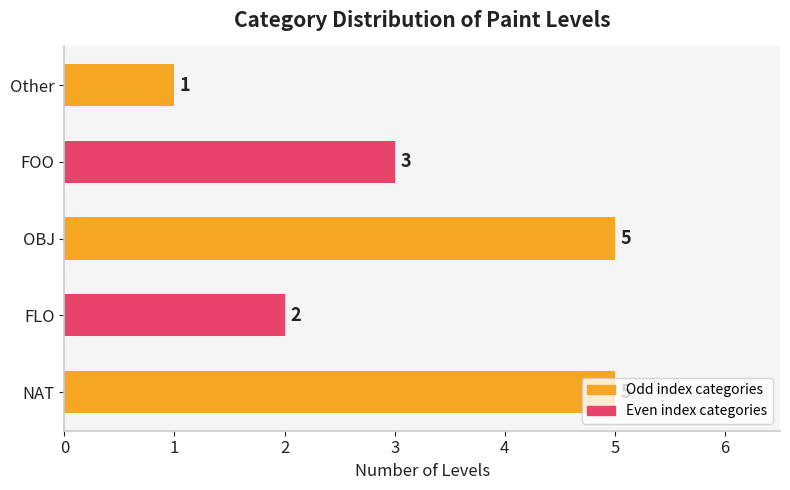

Does the chart contain stacked bars?

No